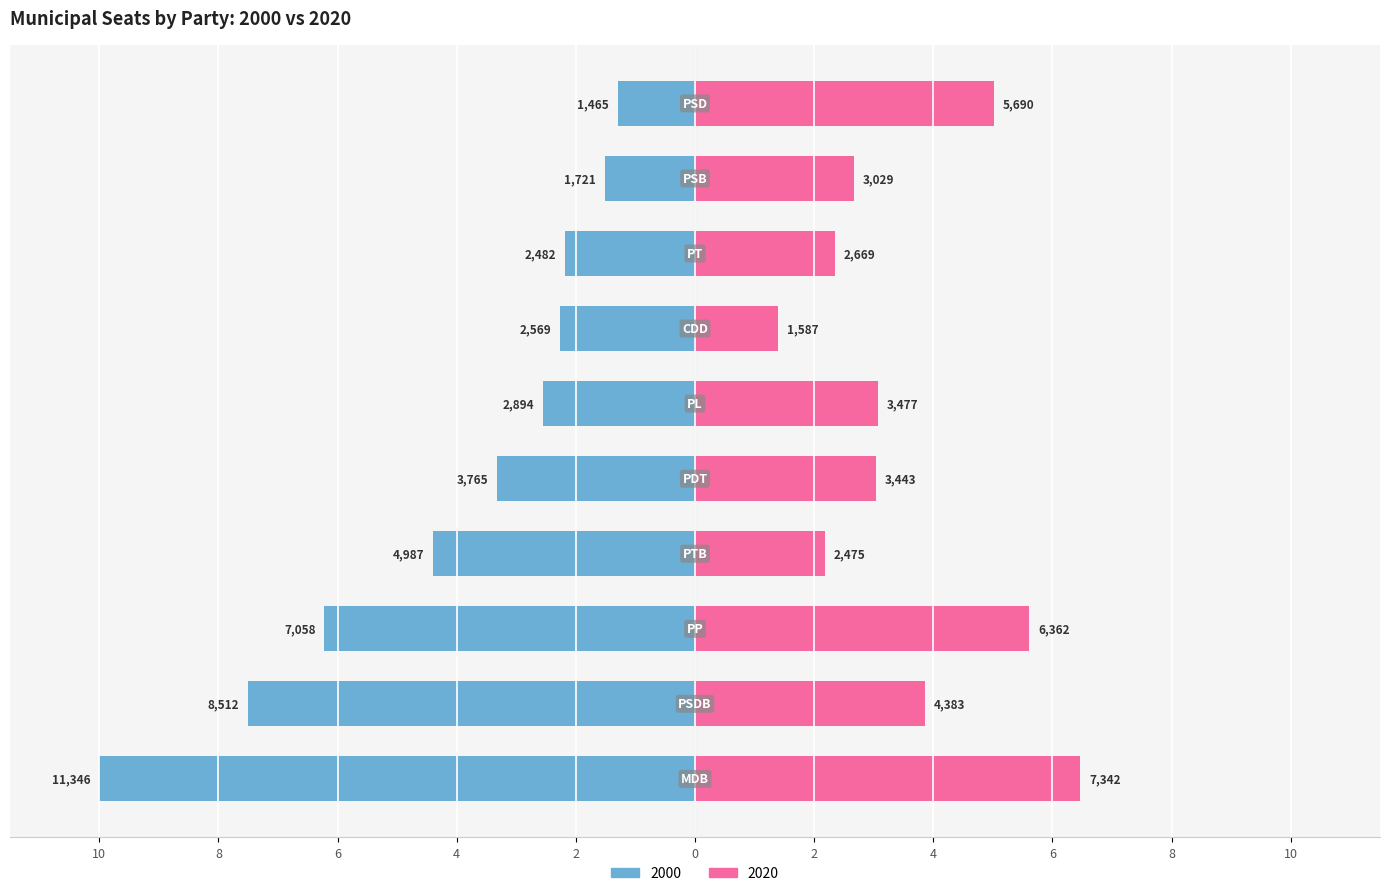

Reading right to left, extract all data points from this chart.

2000: -1.3	-1.5	-2.2	-2.3	-2.6	-3.3	-4.4	-6.2	-7.5	-10.0
2020: 5.0	2.7	2.4	1.4	3.1	3.0	2.2	5.6	3.9	6.5